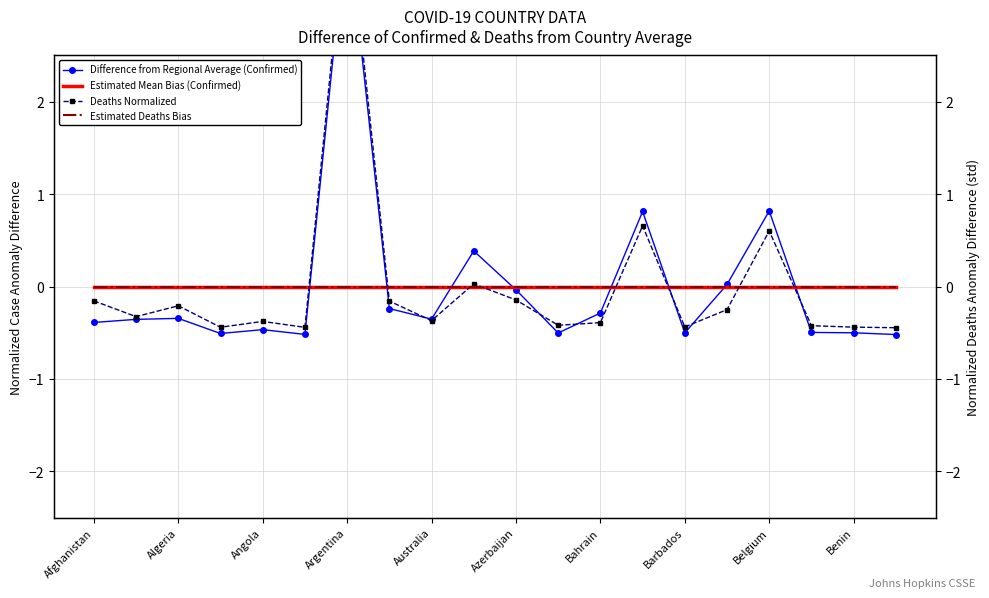

What is the highest value of the Difference from Regional Average (Confirmed) series?

4.0